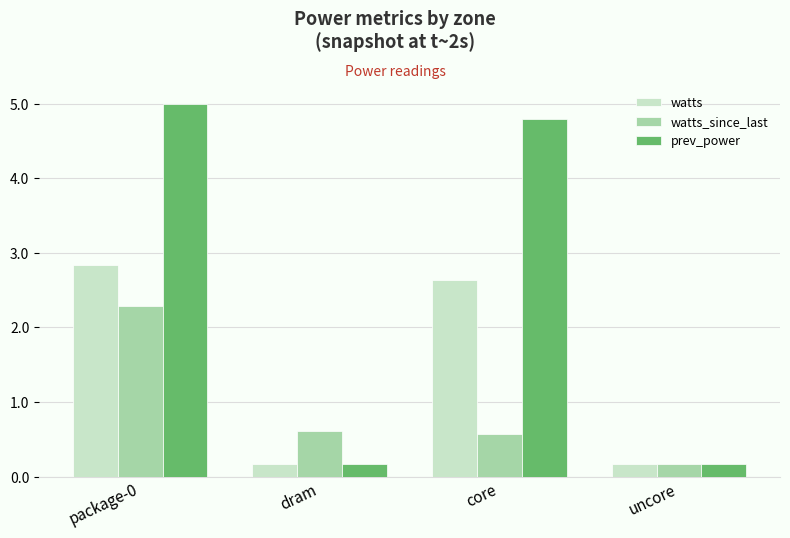

Is it true that prev_power equals 5.0 at package-0?

True